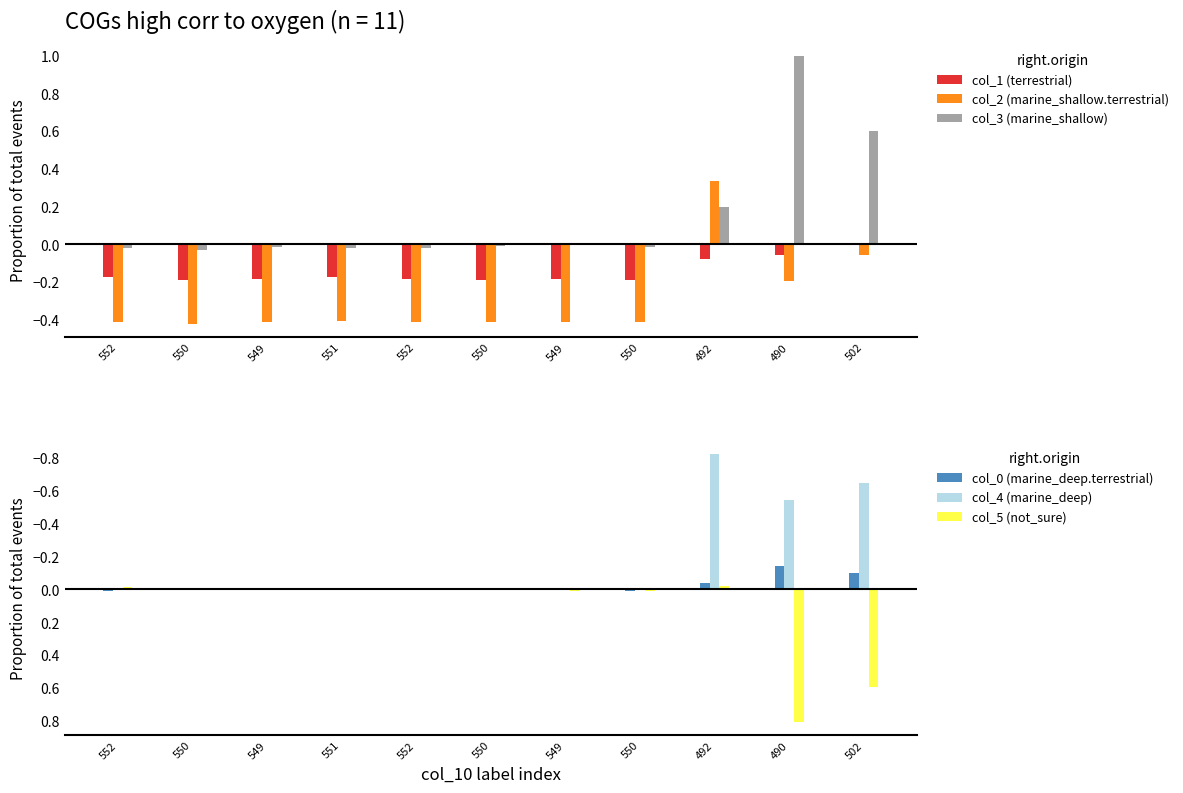

At how many categories does at least one series exceed 0?

9